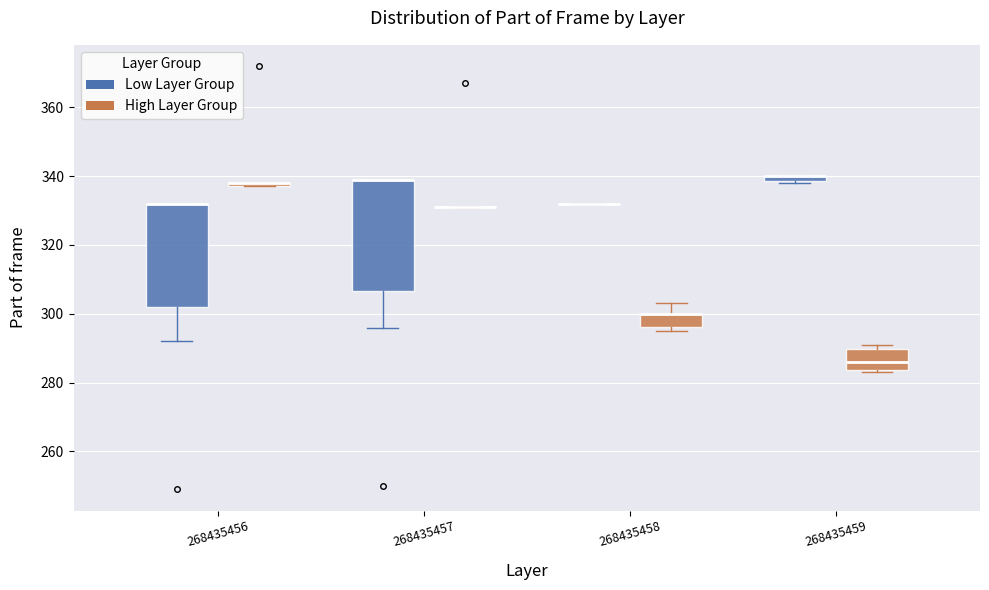

Which box is the tallest, from its lower edge to its upper edge?

268435457 (Low Layer Group)